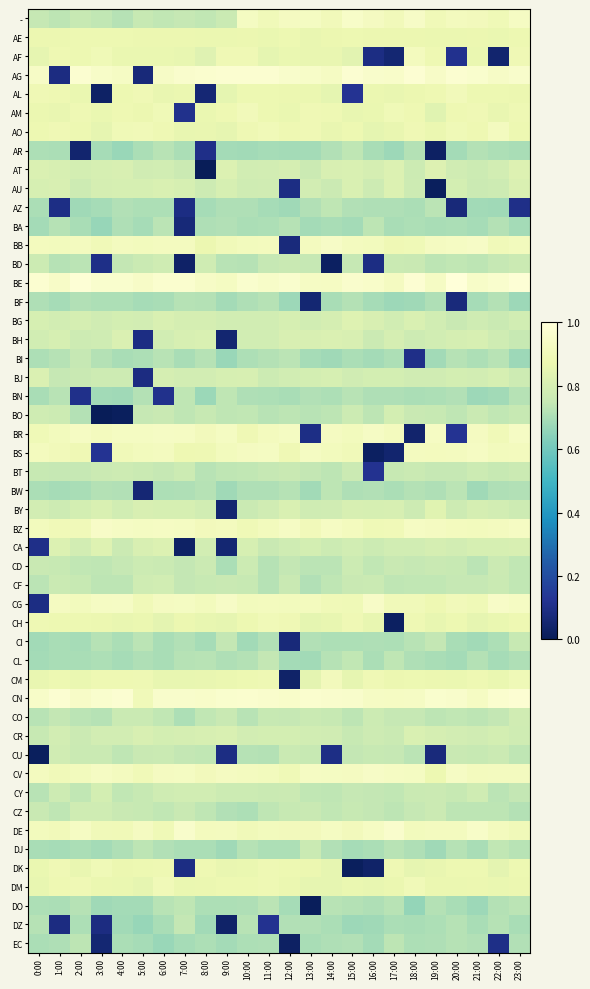

The - series shows 118.9 at 15:00. True or false?

True